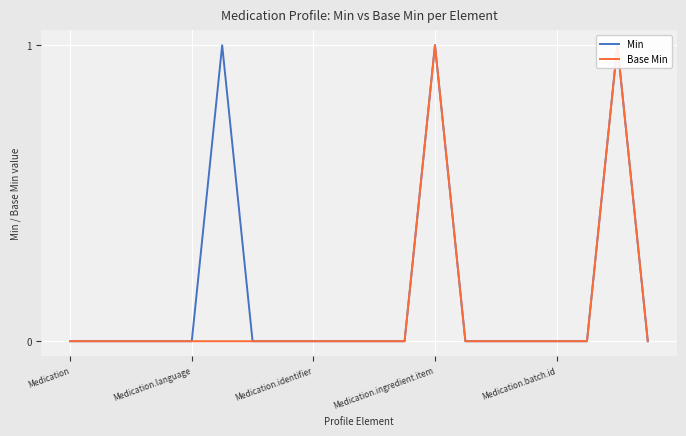

What are all the series names shown in the legend?

Min, Base Min